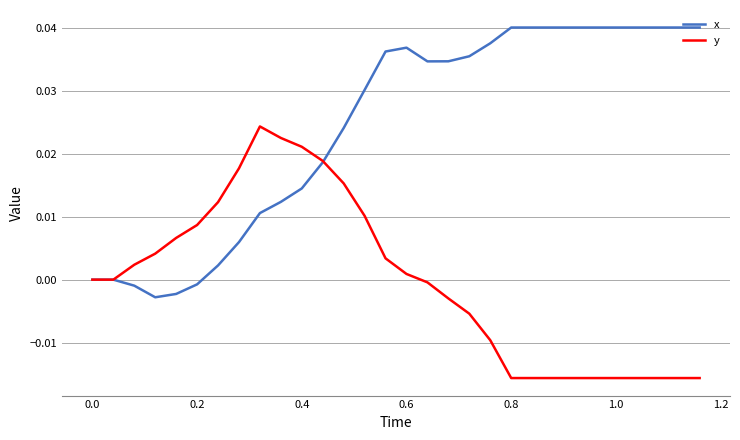

Rank the series by their maximum value, from lowest to highest.

y, x